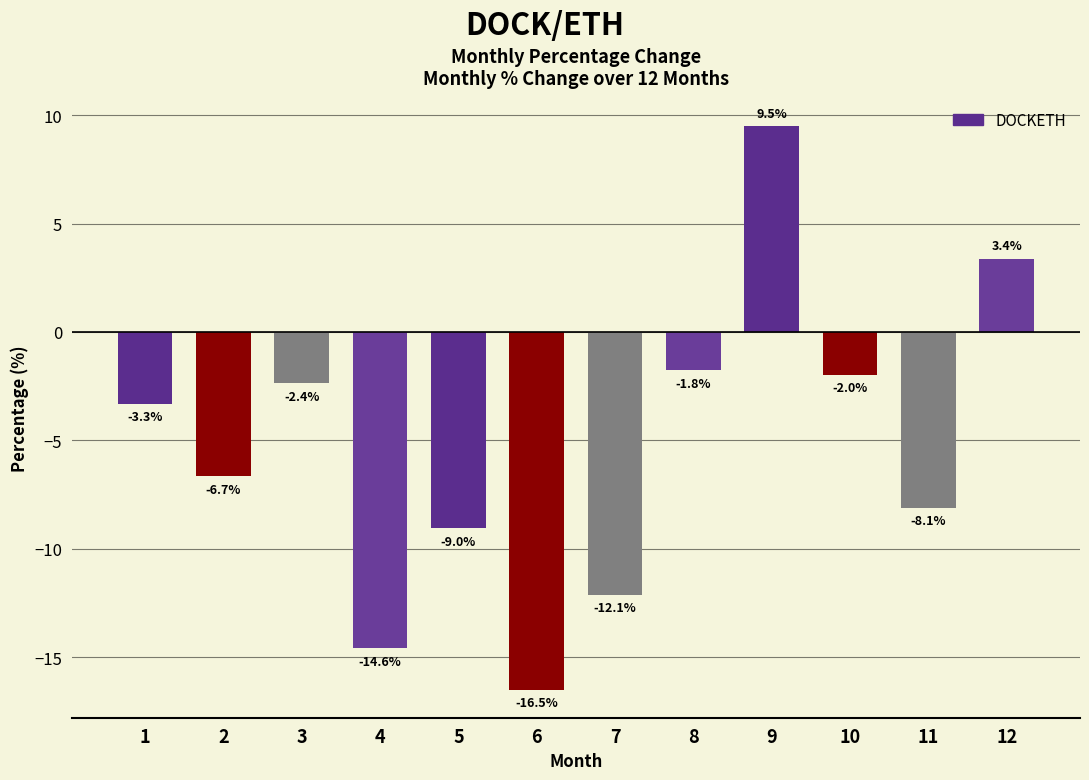

What is the greatest value displayed?

9.5